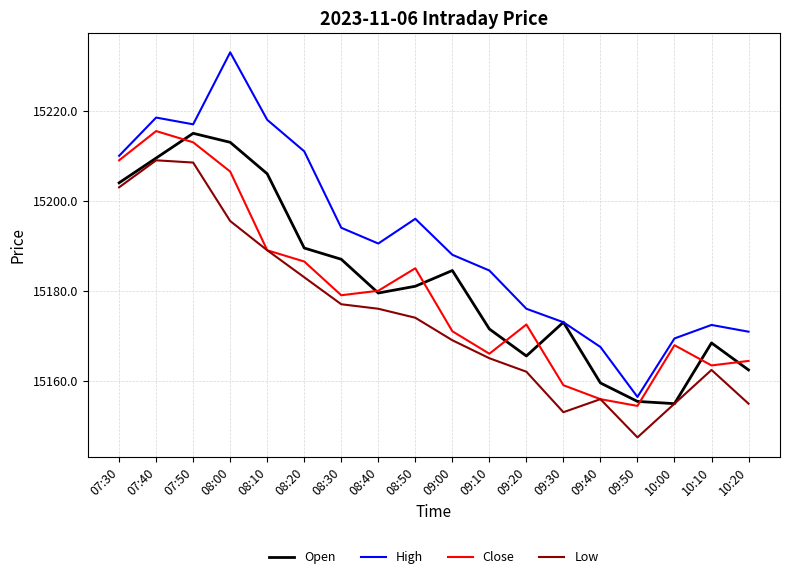

What is the maximum value for Open?

15215.0